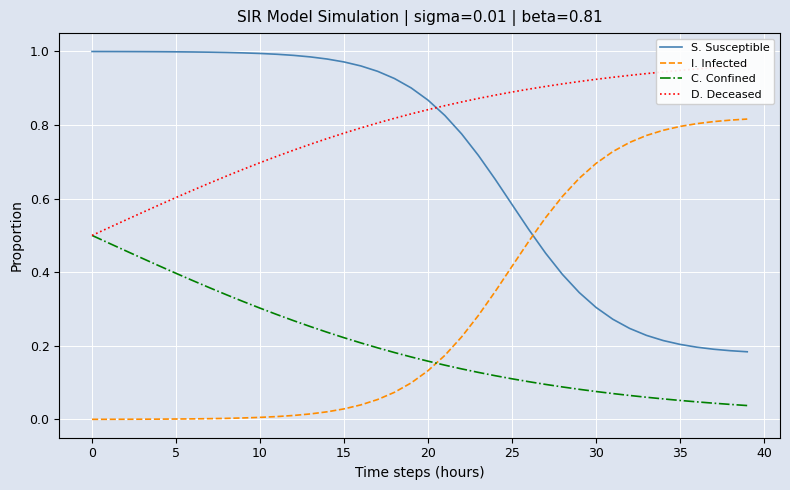

The value of I. Infected at 30 is 1.2. True or false?

False